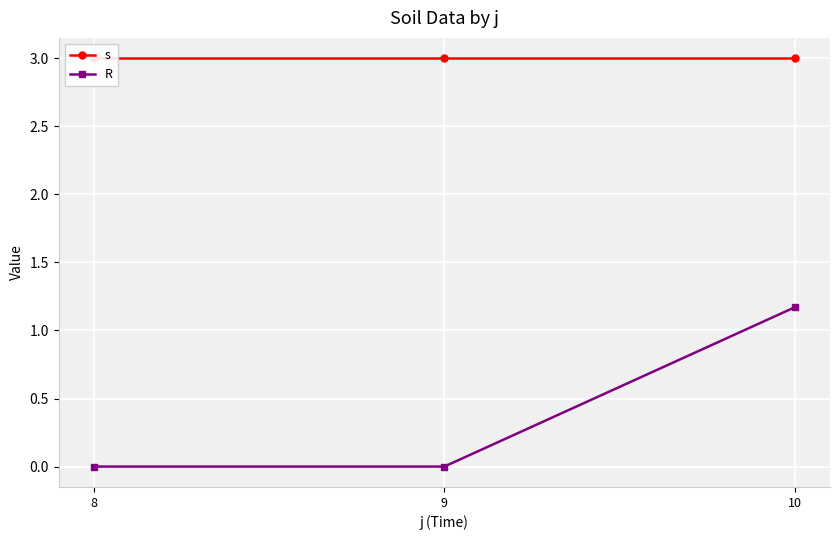

The value of s at 8 is 3.0. True or false?

True